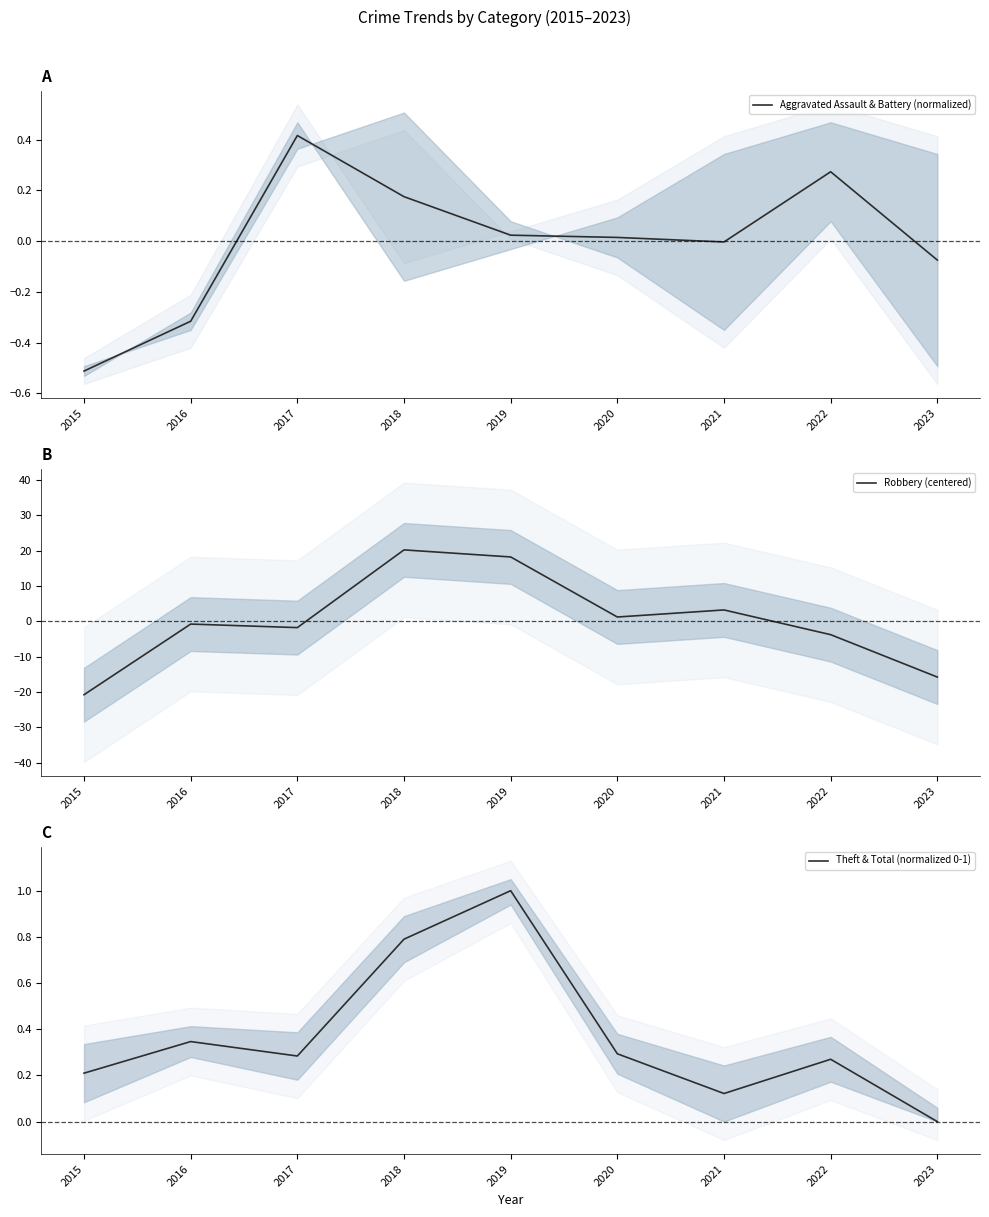

At 2015, list the series in order from smallest to largest.

Robbery (centered), Aggravated Assault & Battery (normalized), Theft & Total (normalized 0-1)